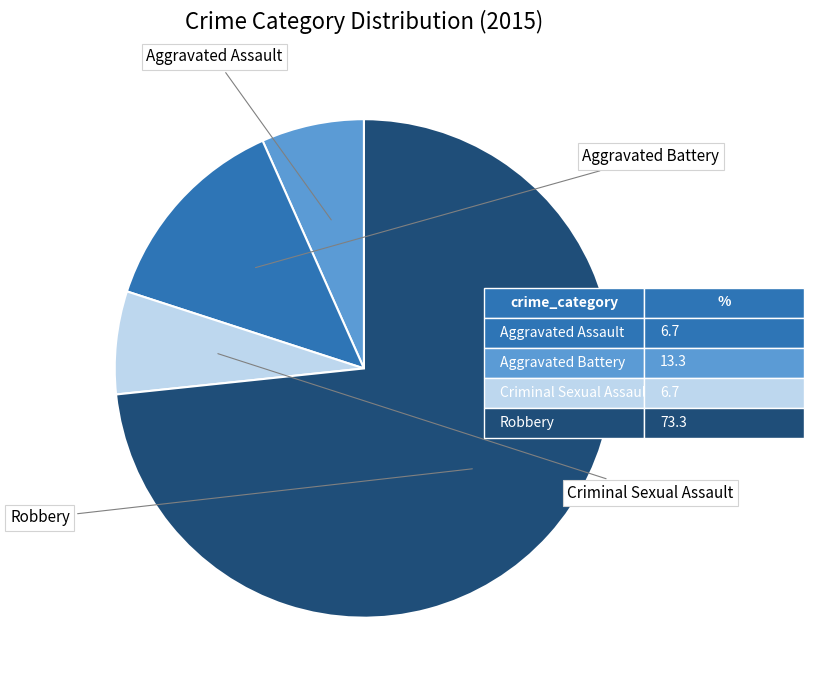

How many segments does this pie chart have?

4